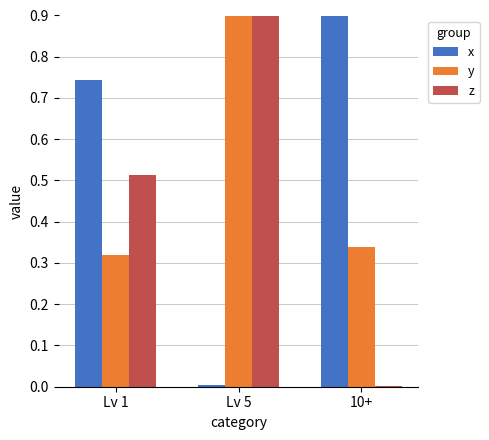

The value of y at 10+ is 0.3. True or false?

True